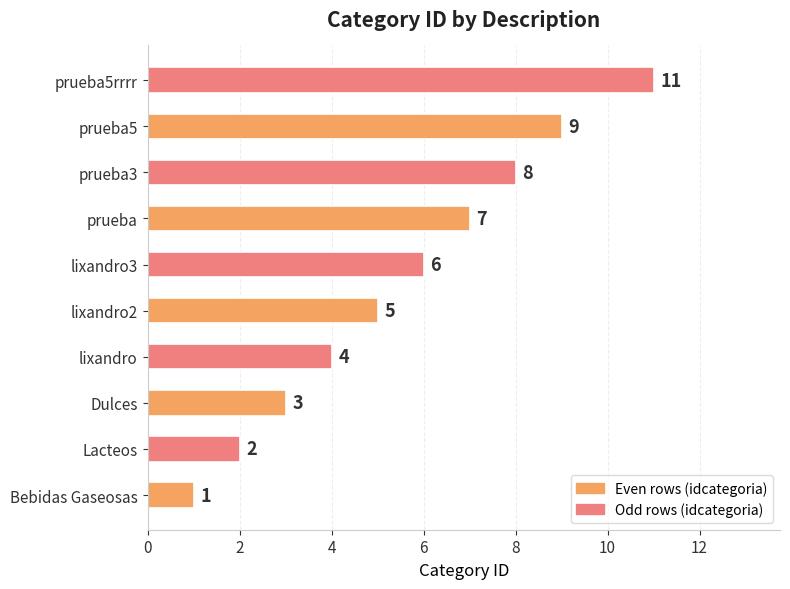

How many data points does each series have?

10